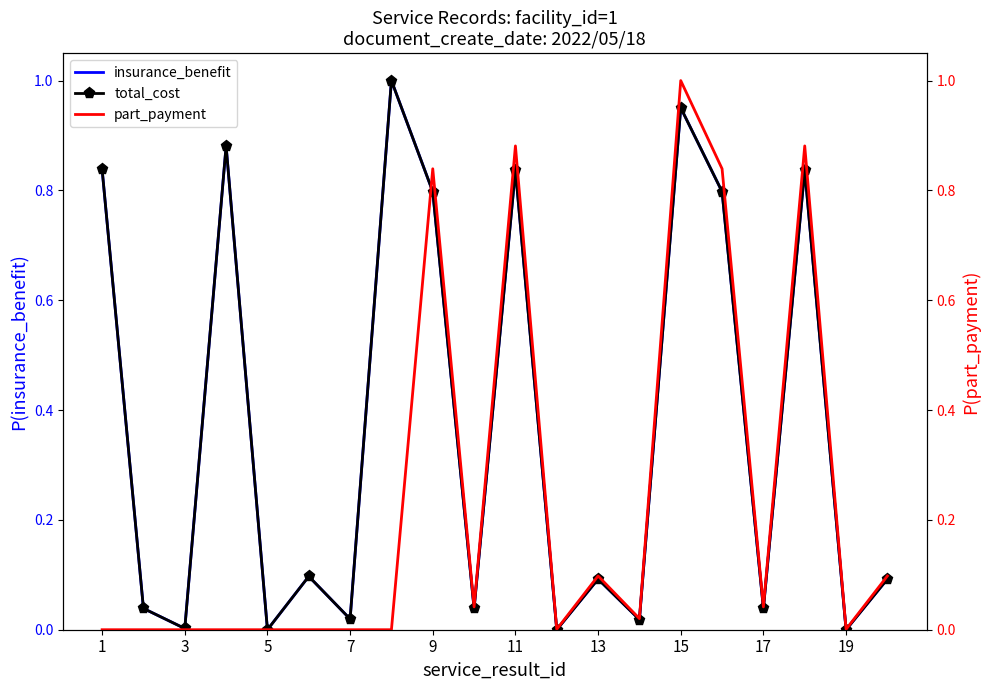

Is it true that insurance_benefit equals 0.0 at 13?

False